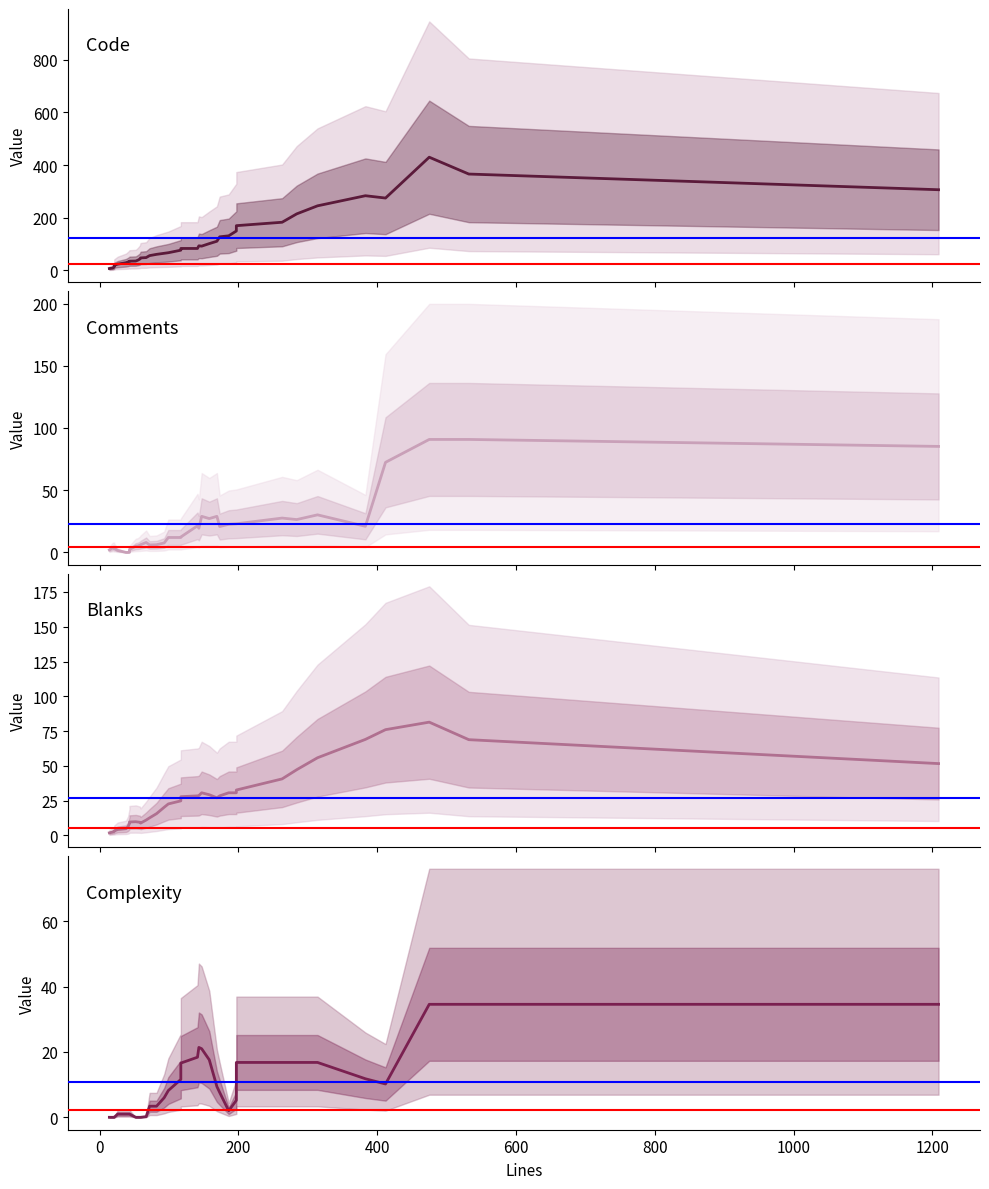

The value of Comments at 9 is 4.3. True or false?

False